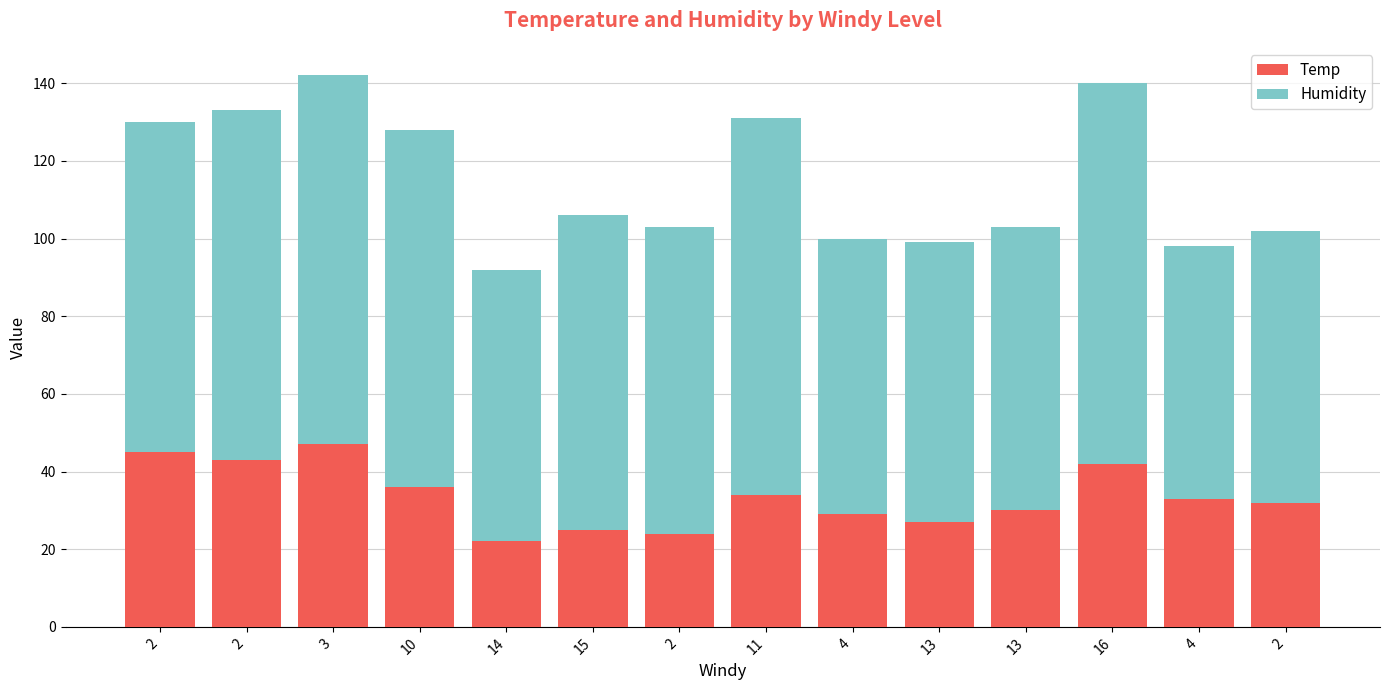

Count the number of categories in the chart.

14